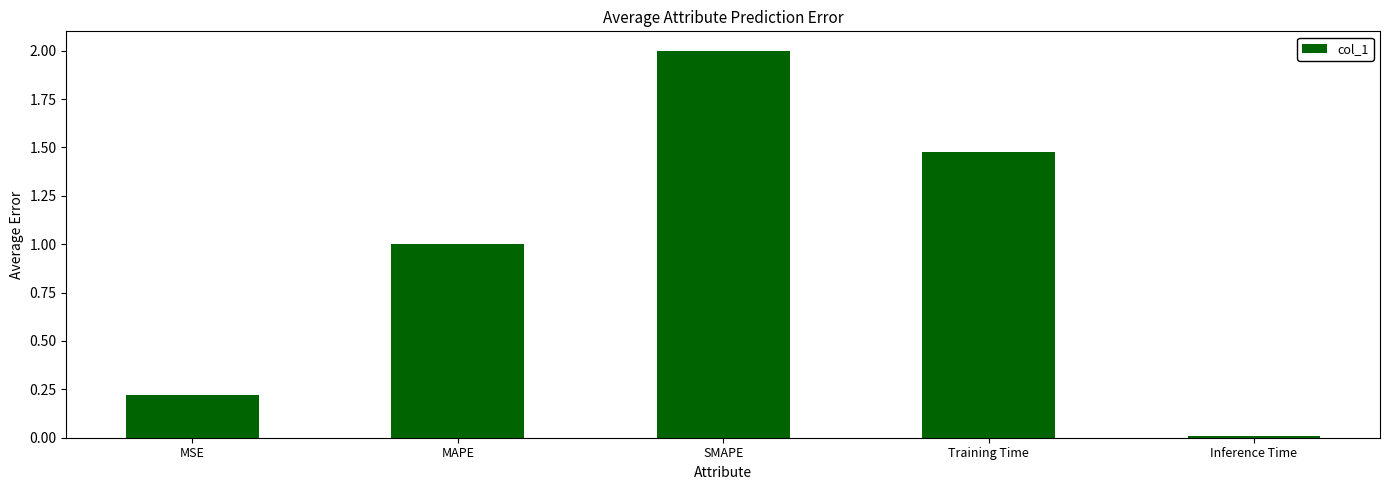

List the labels in order of value, smallest first.

Inference Time, MSE, MAPE, Training Time, SMAPE